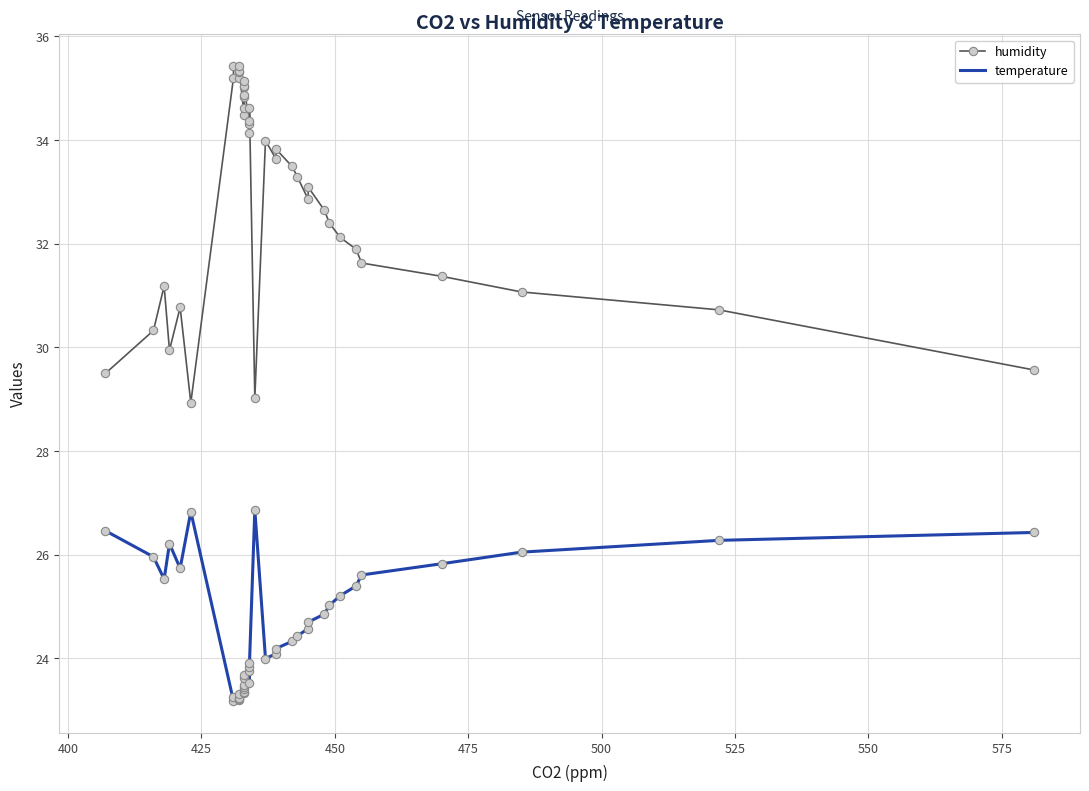

Which series has the largest total across all categories?

humidity